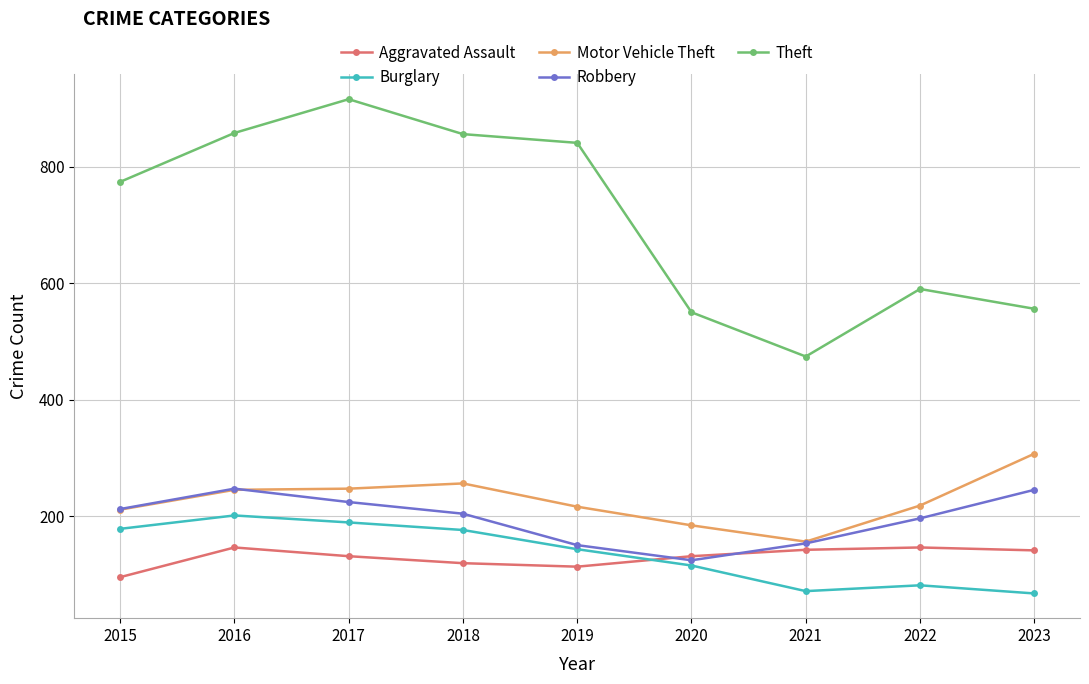

What is the approximate value of Motor Vehicle Theft at 2015, to the nearest 5?

210